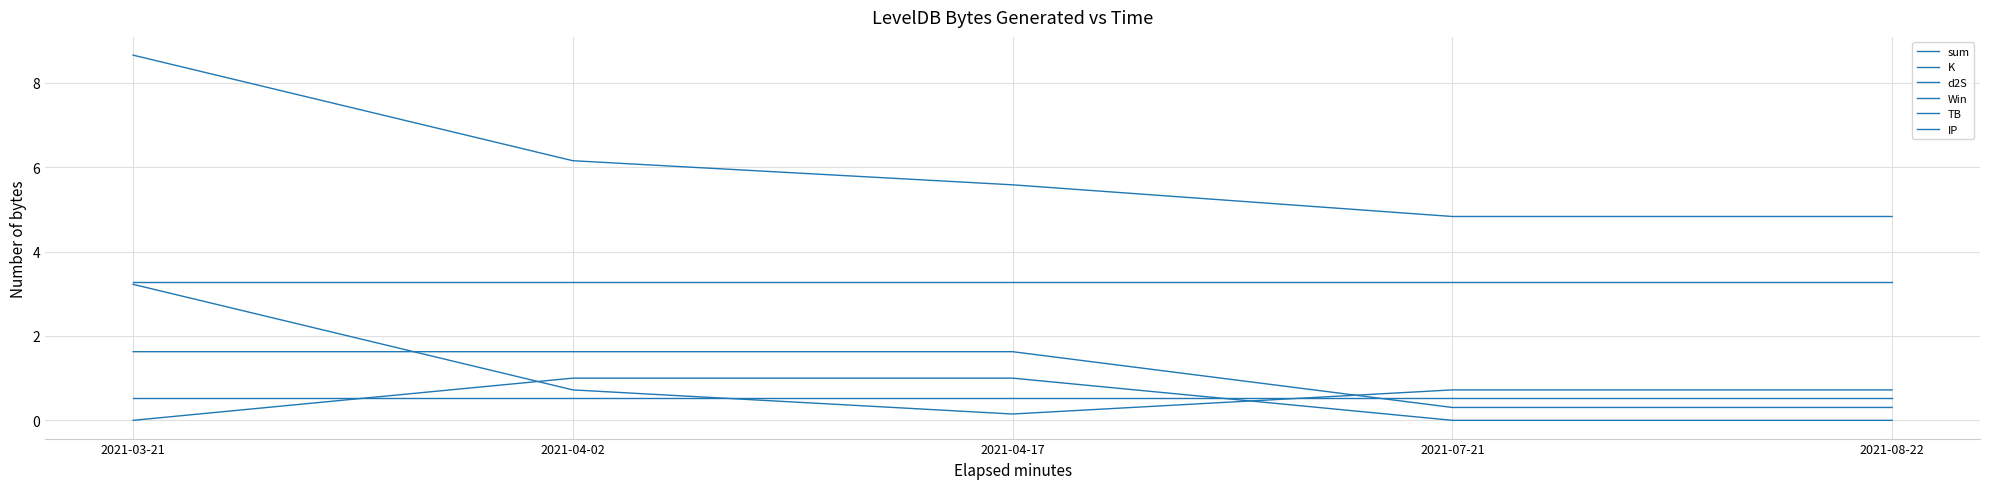

Does the chart display data point markers on the line(s)?

No